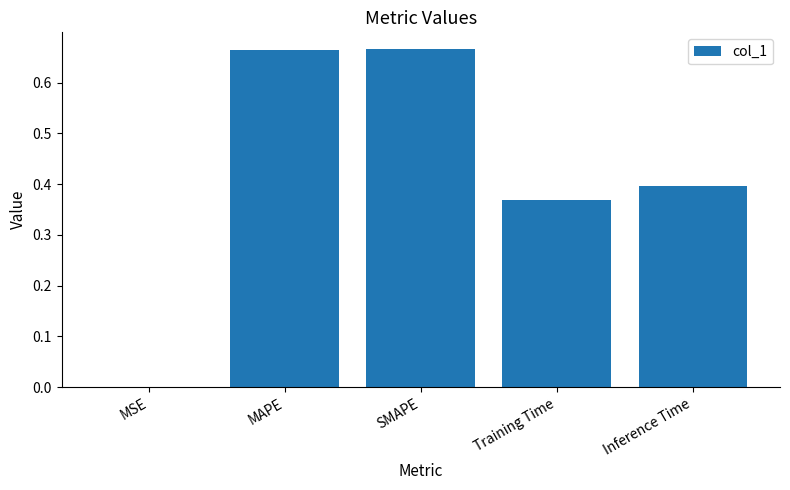

Are the bars horizontal?

No